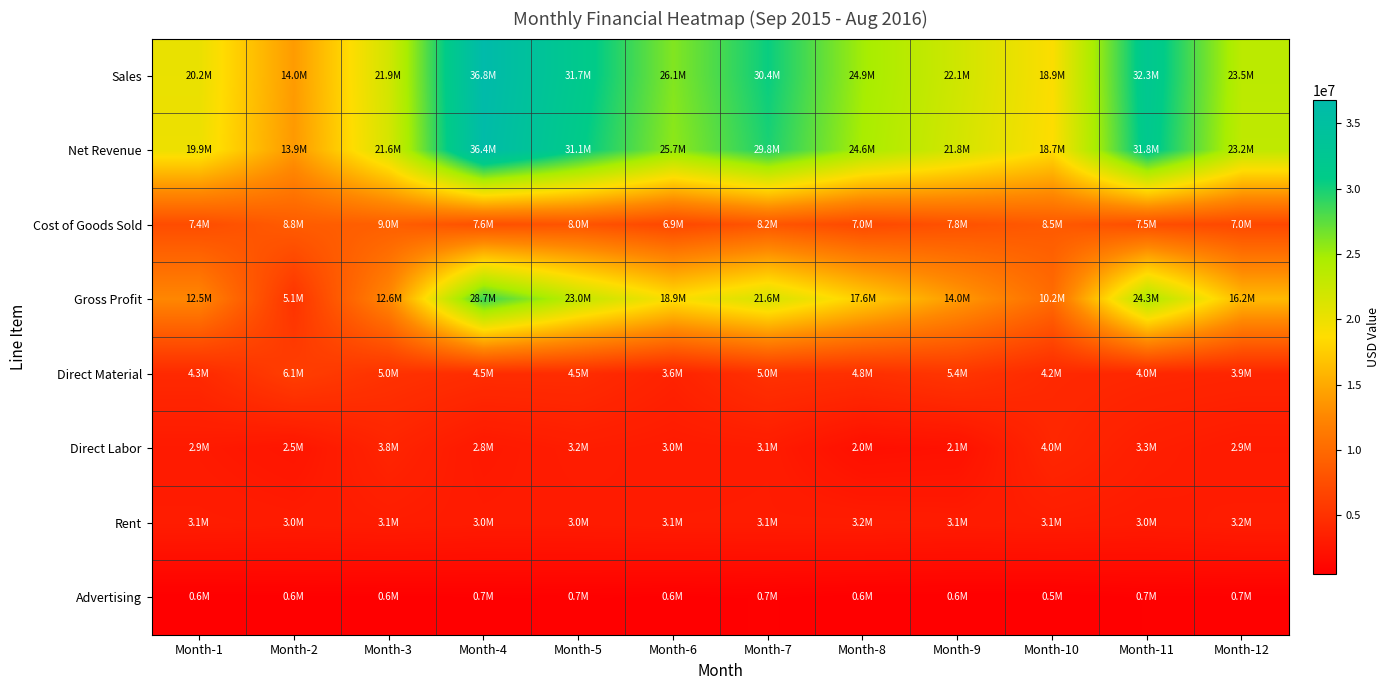

Which series has the widest spread of values?

Gross Profit